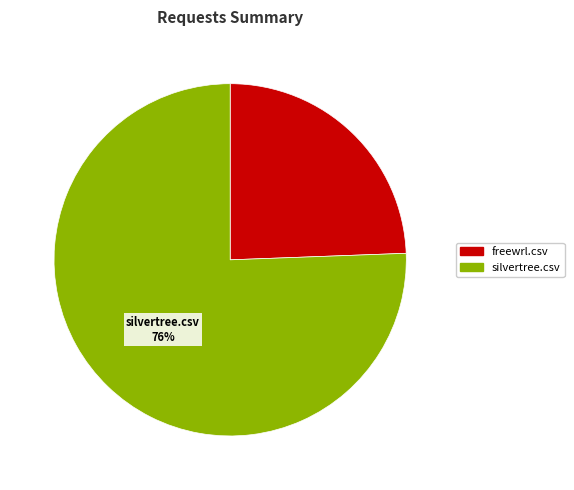

Between silvertree.csv and freewrl.csv, which is larger?

silvertree.csv